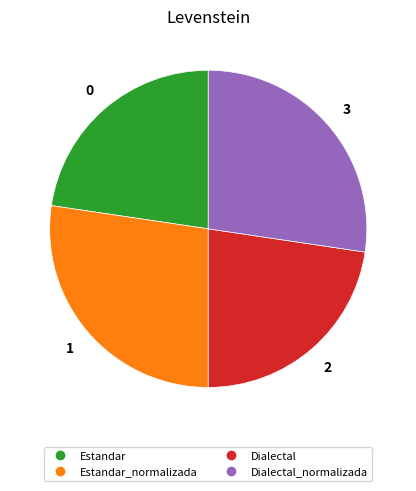

Is there a majority slice in this chart?

No